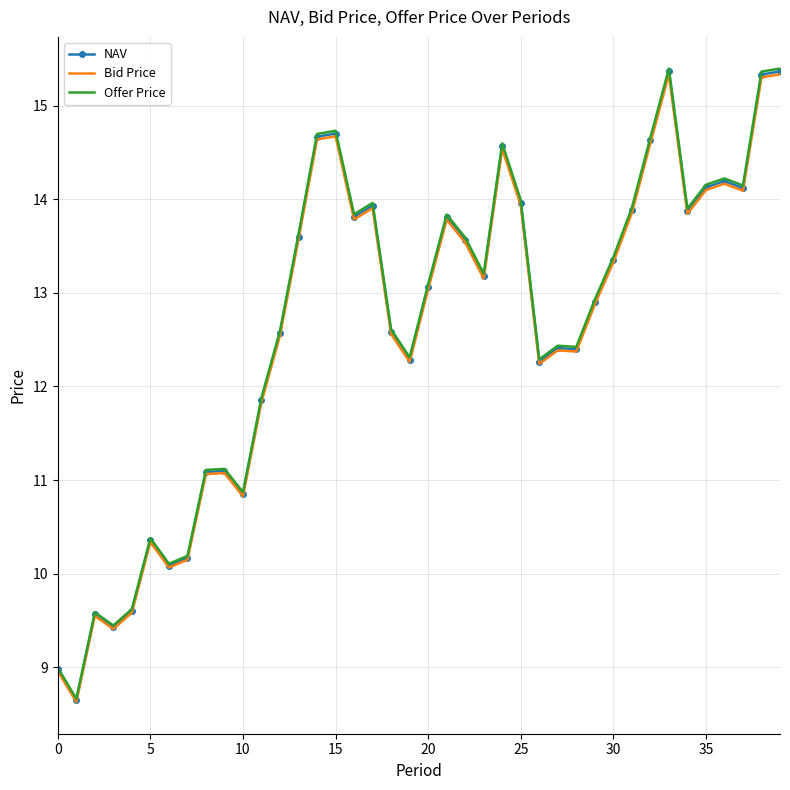

What are all the series names shown in the legend?

NAV, Bid Price, Offer Price